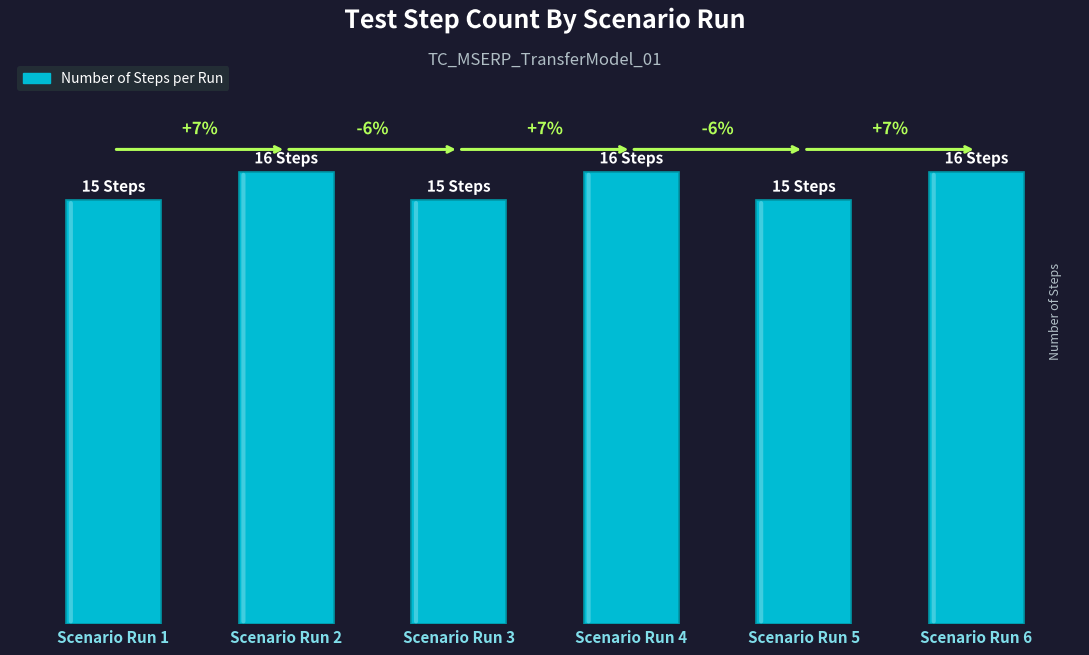

Does the chart contain any negative values?

No